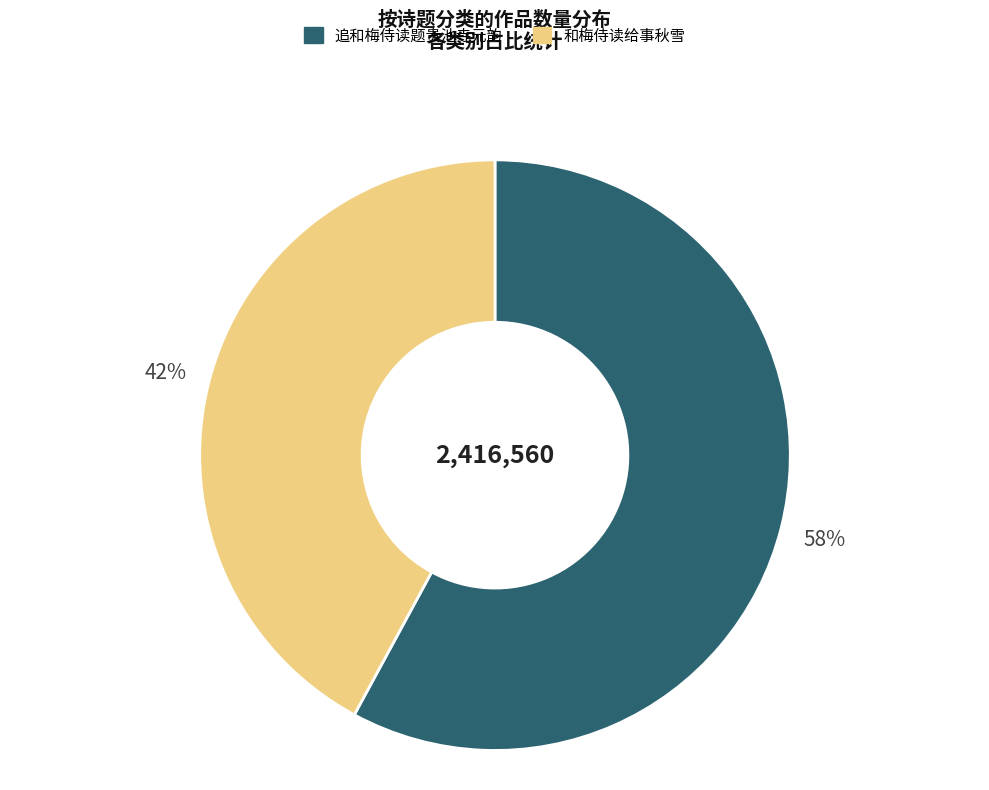

Is there a majority slice in this chart?

Yes